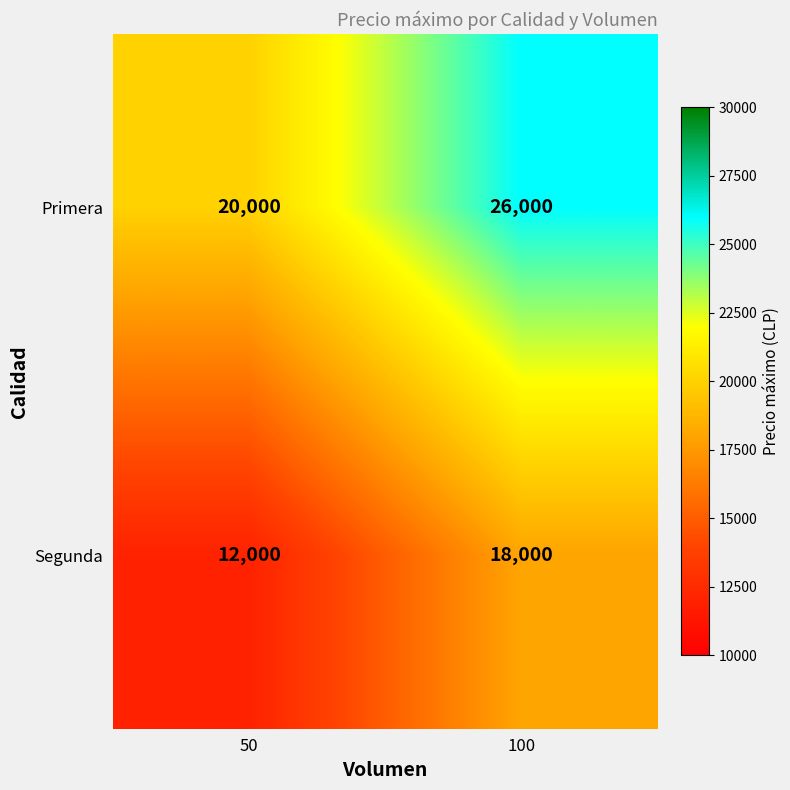

At 50, list the series in order from largest to smallest.

Primera, Segunda